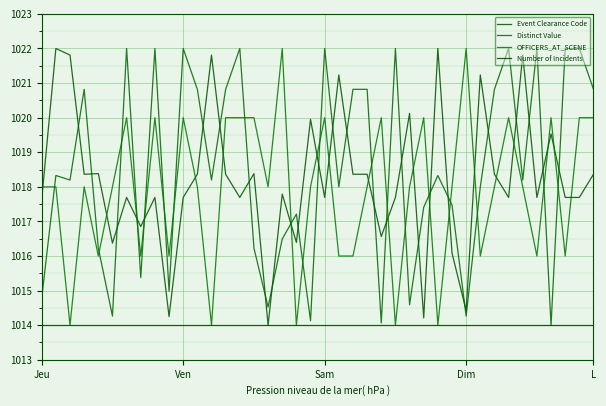

How many OFFICERS_AT_SCENE values are between 1015 and 1019?

20